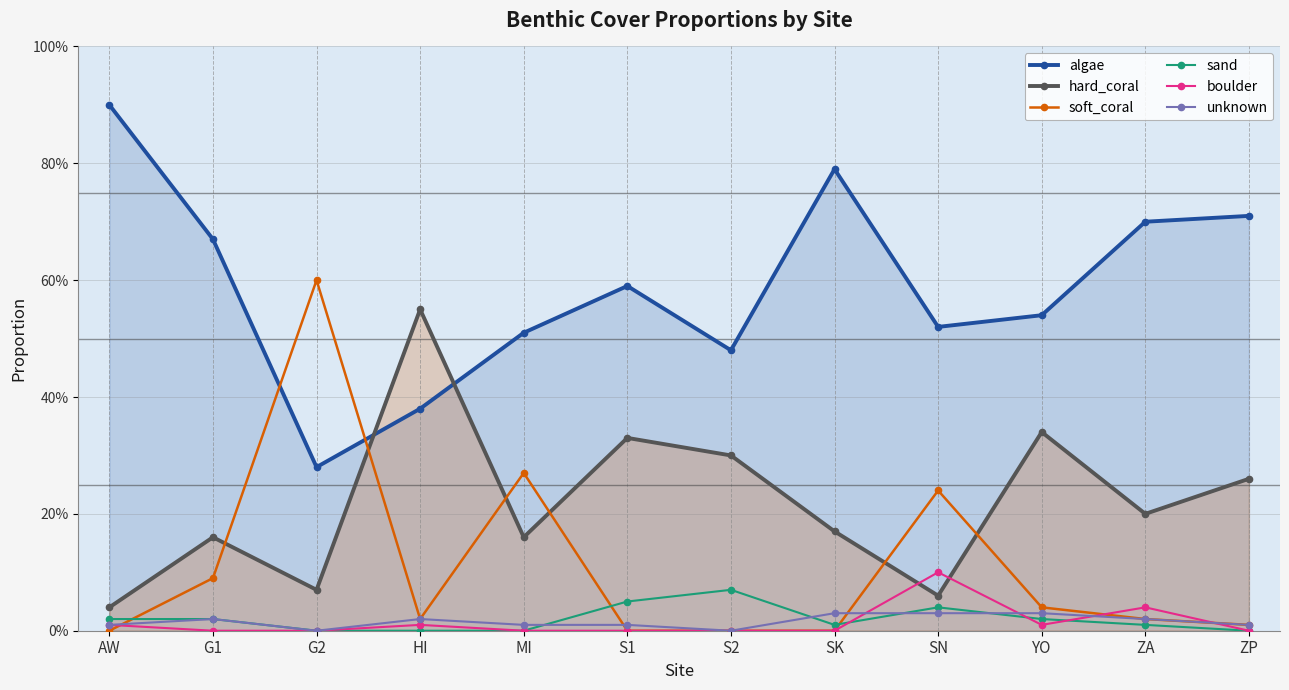

True or false: boulder and unknown intersect in this chart.

True